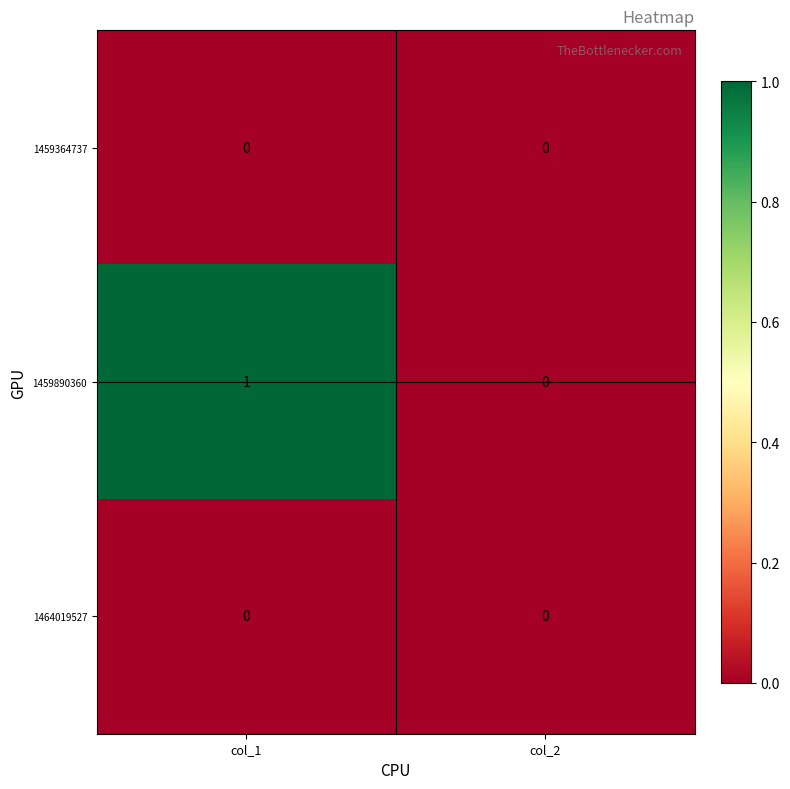

Which category has the lowest value in the 1459890360 series?

col_2